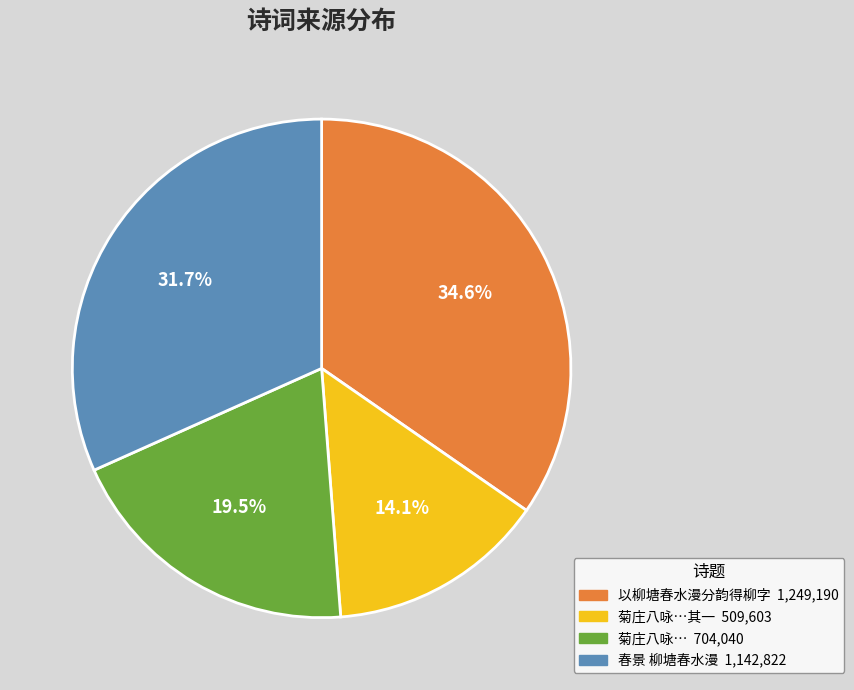

Is there any slice that represents more than half of the pie?

No